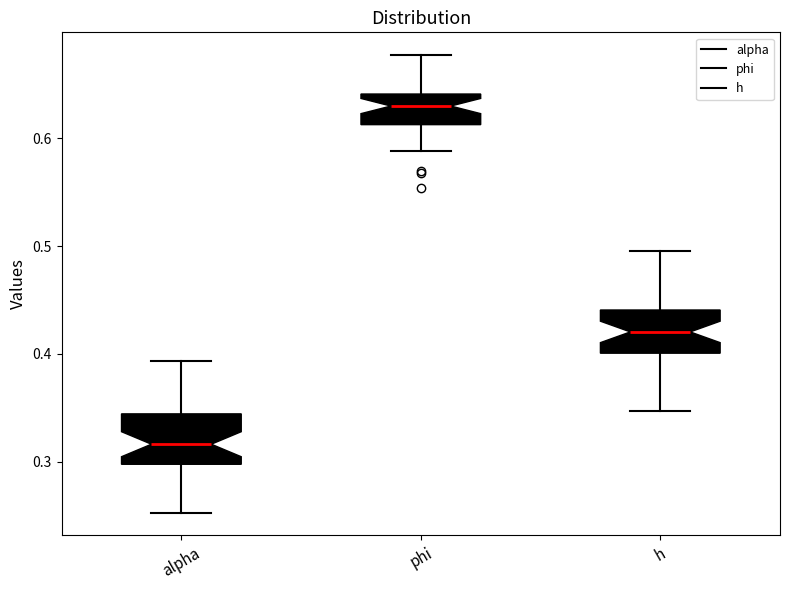

Reading left to right, read every box against the y-axis: the position of its median line, the range the box covers, and the ends of its whiskers. The values are not printed on the chart, so give them approximately, as read against the axis.

alpha: median 0.32, box 0.30 to 0.34, whiskers 0.25 to 0.39
phi: median 0.63, box 0.61 to 0.64, whiskers 0.59 to 0.68
h: median 0.42, box 0.40 to 0.44, whiskers 0.35 to 0.49